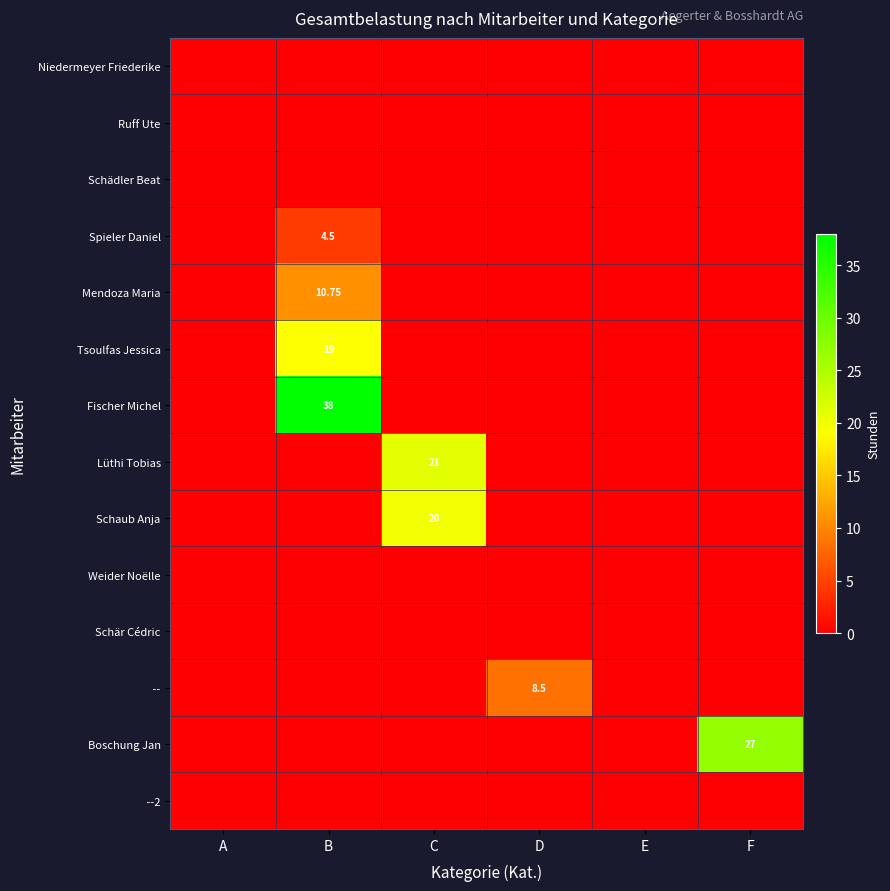

Which series has the largest total across all categories?

Fischer Michel